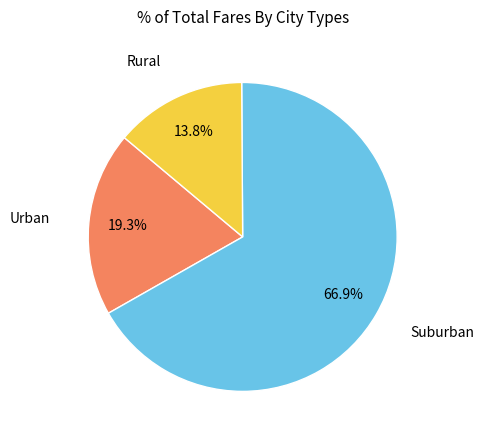

Does any single category account for the majority?

Yes